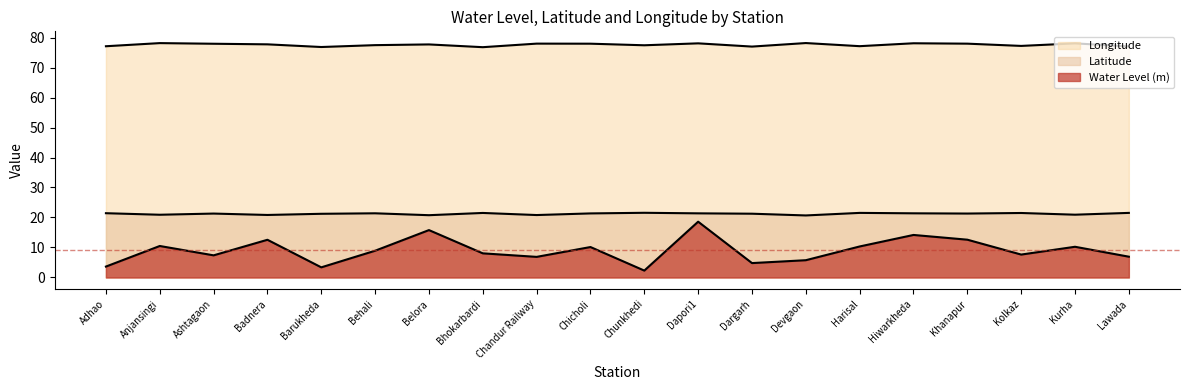

How many lines are shown in the chart?

3